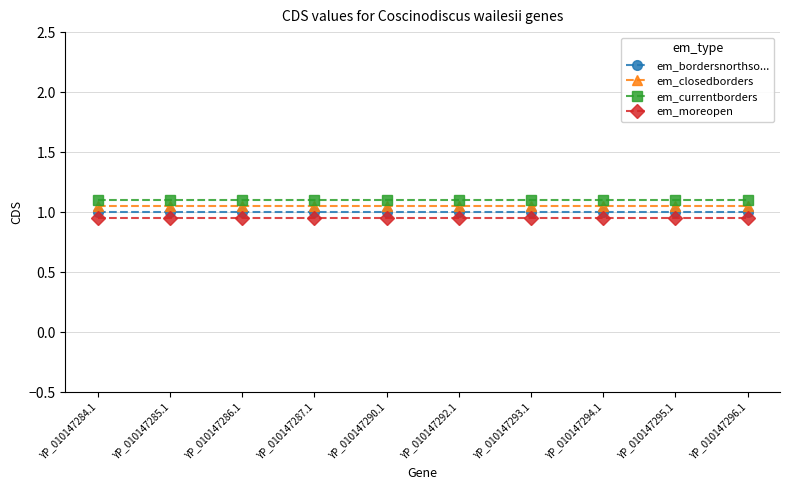

Is the value of em_closedborders at YP_010147285.1 greater than the value of em_moreopen at YP_010147287.1?

Yes